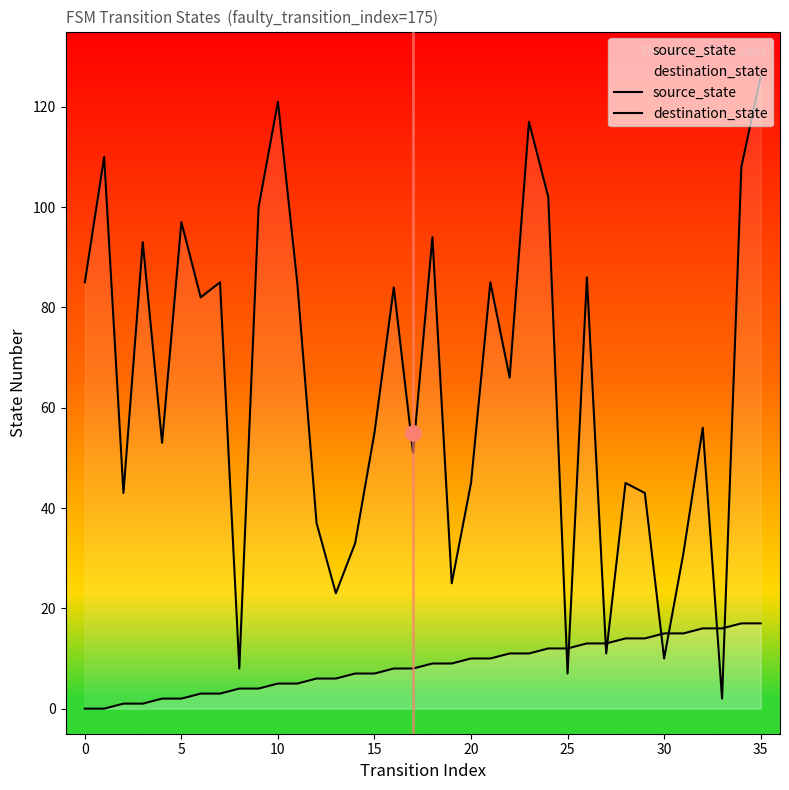

Is the value of destination_state at 29 greater than the value of source_state at 31?

Yes